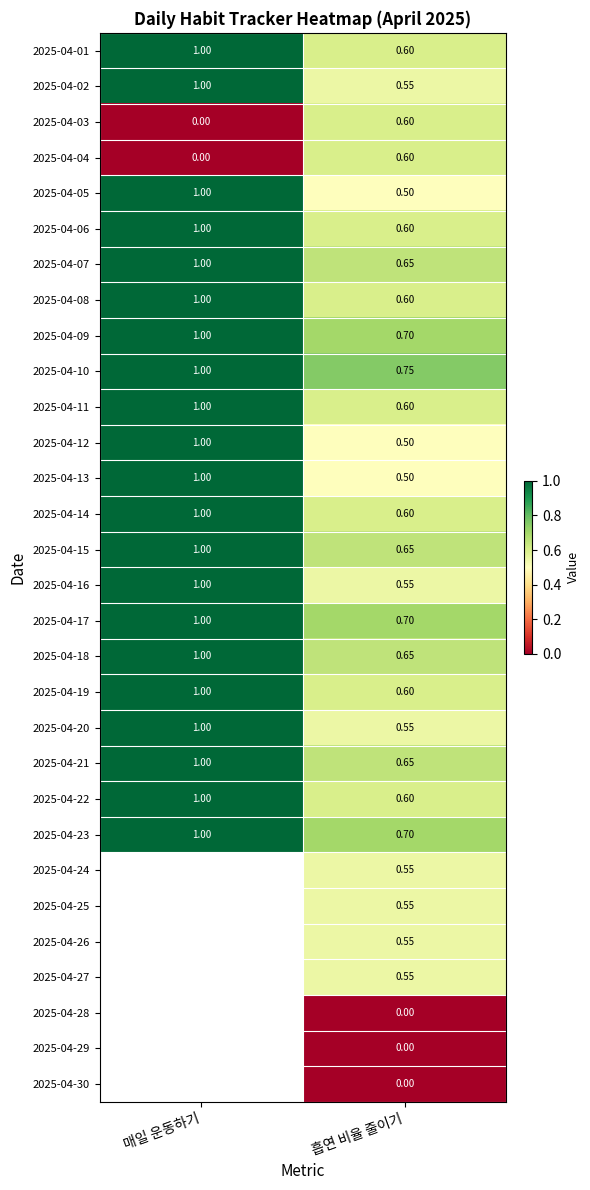

What is the total value across all series at 흡연 비율 줄이기?

16.2